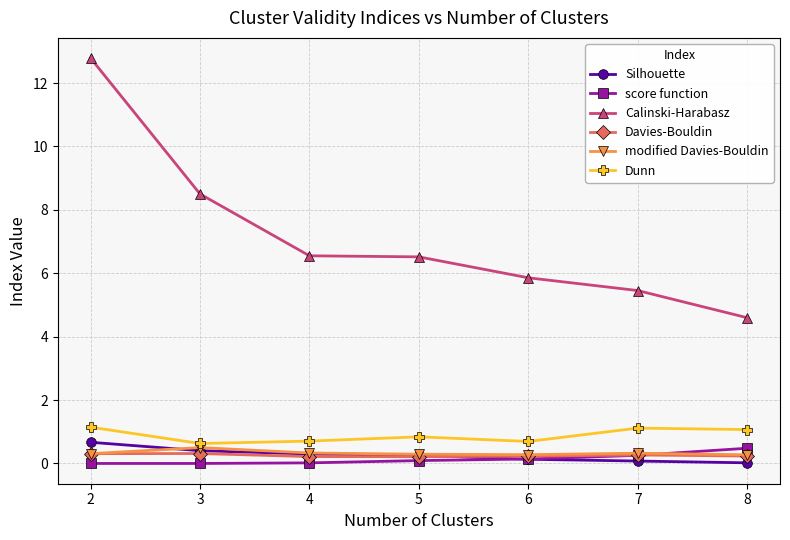

What is the maximum value for score function?

0.5